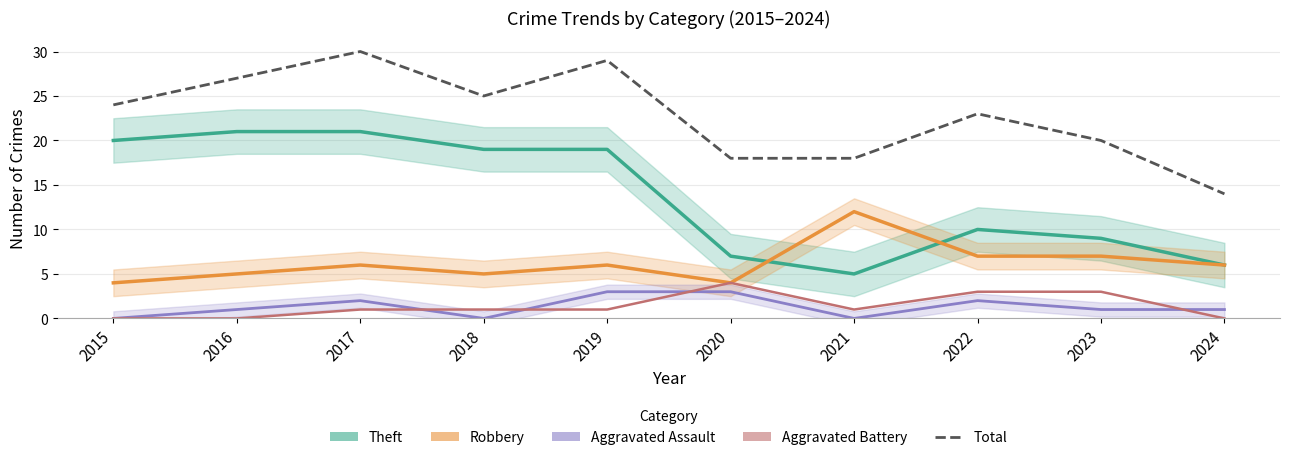

Rank the categories by Aggravated Battery value from lowest to highest.

2015, 2016, 2024, 2017, 2018, 2019, 2021, 2022, 2023, 2020